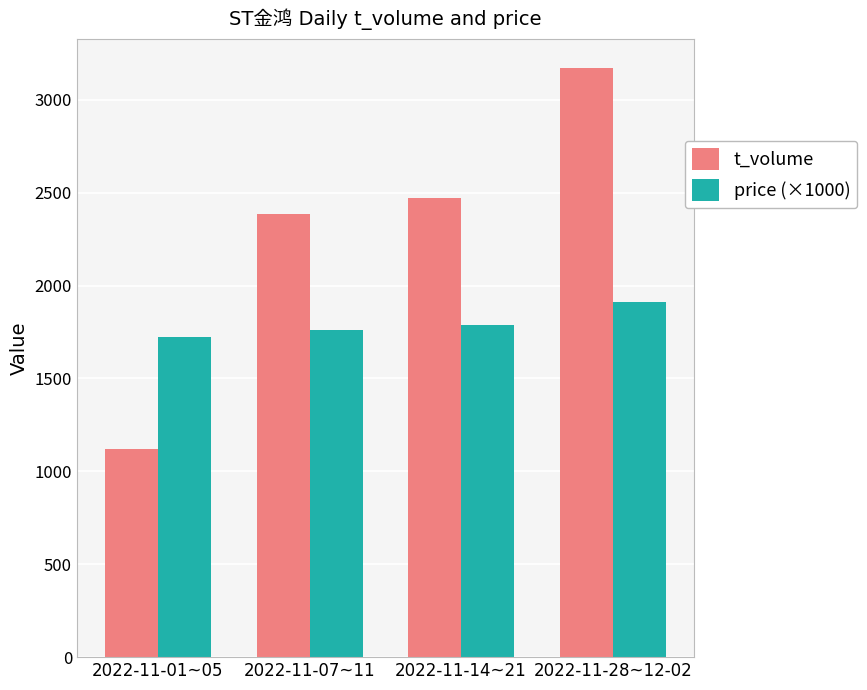

Which series has the largest range (max minus min)?

t_volume